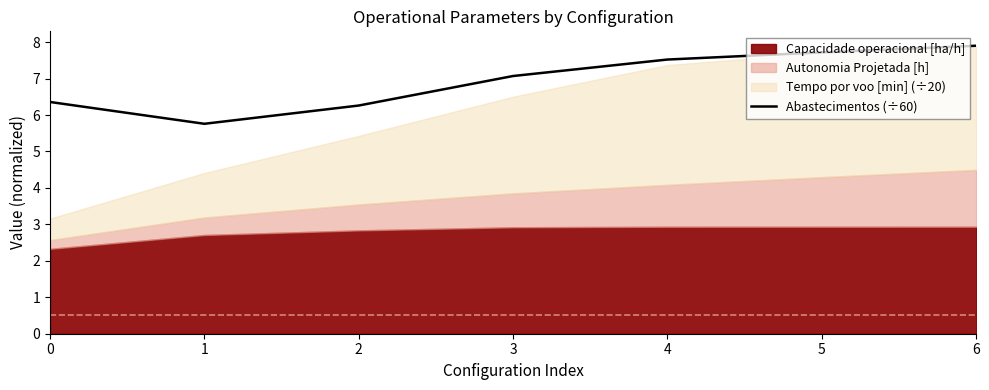

Is it true that Abastecimentos (÷60) equals 7.7 at 5?

True